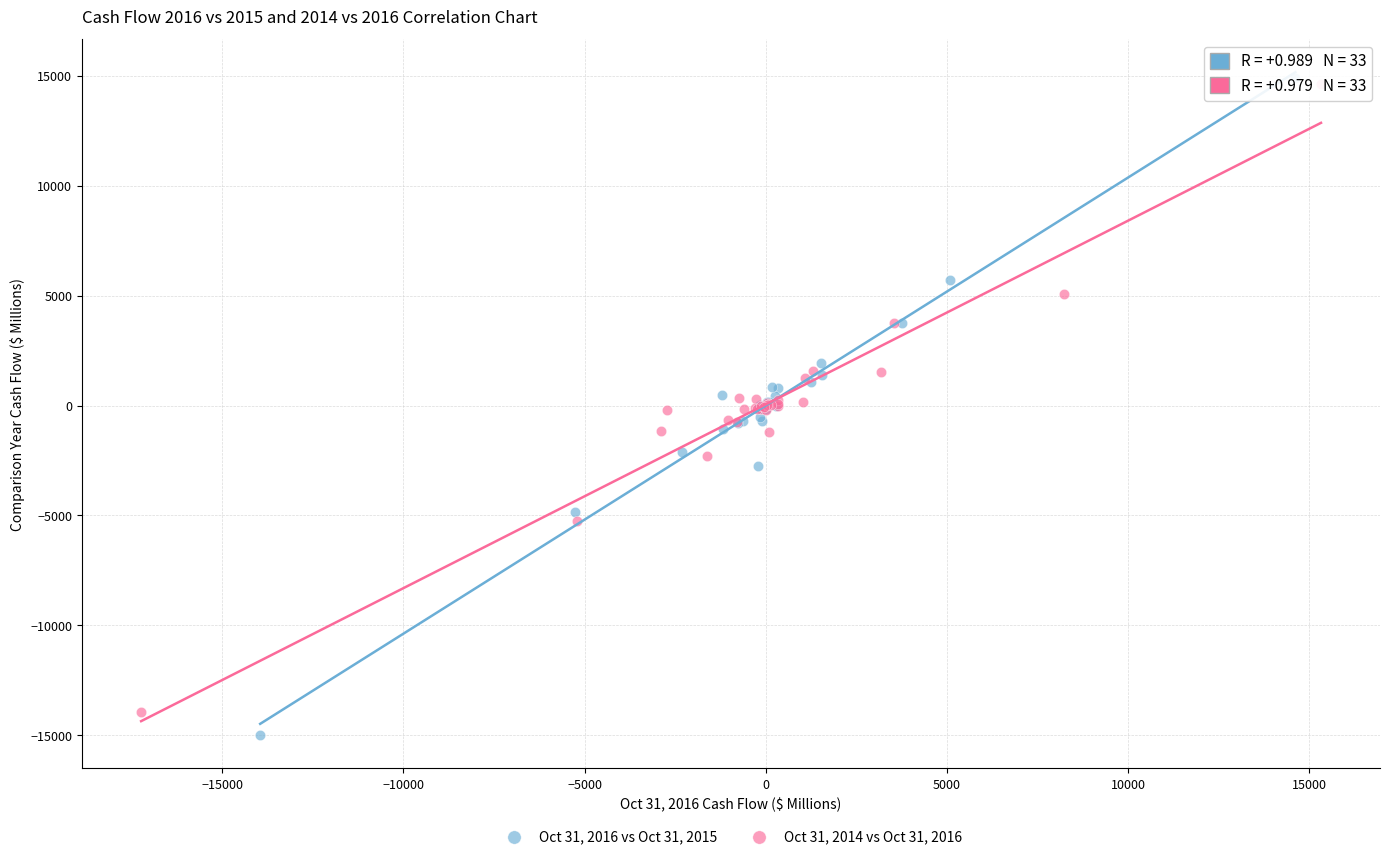

Which series has the largest Y range (max minus min)?

Oct 31, 2016 vs Oct 31, 2015